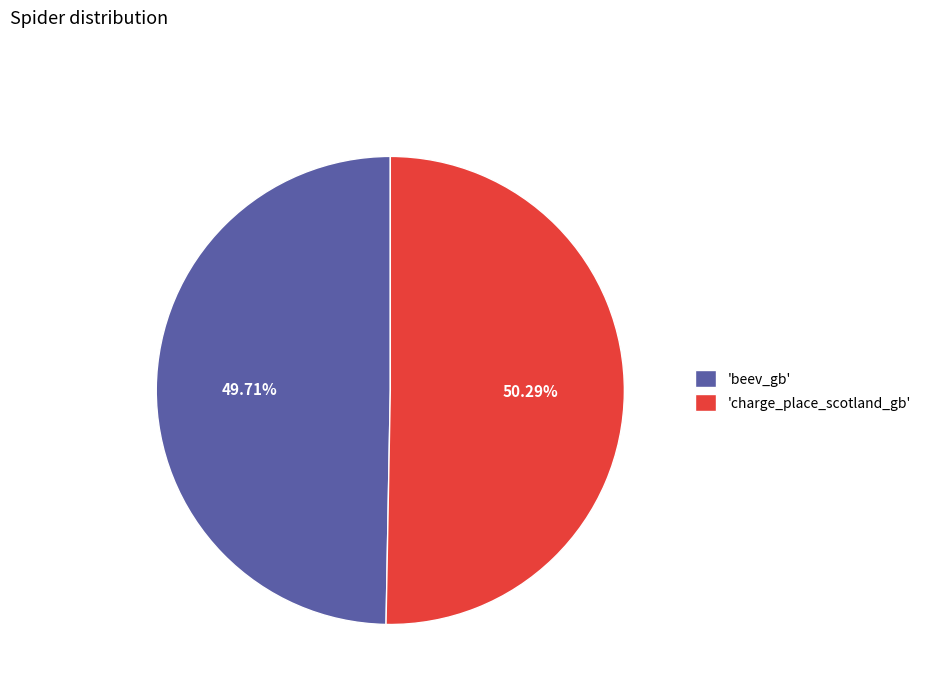

How many slices are in this pie chart?

2